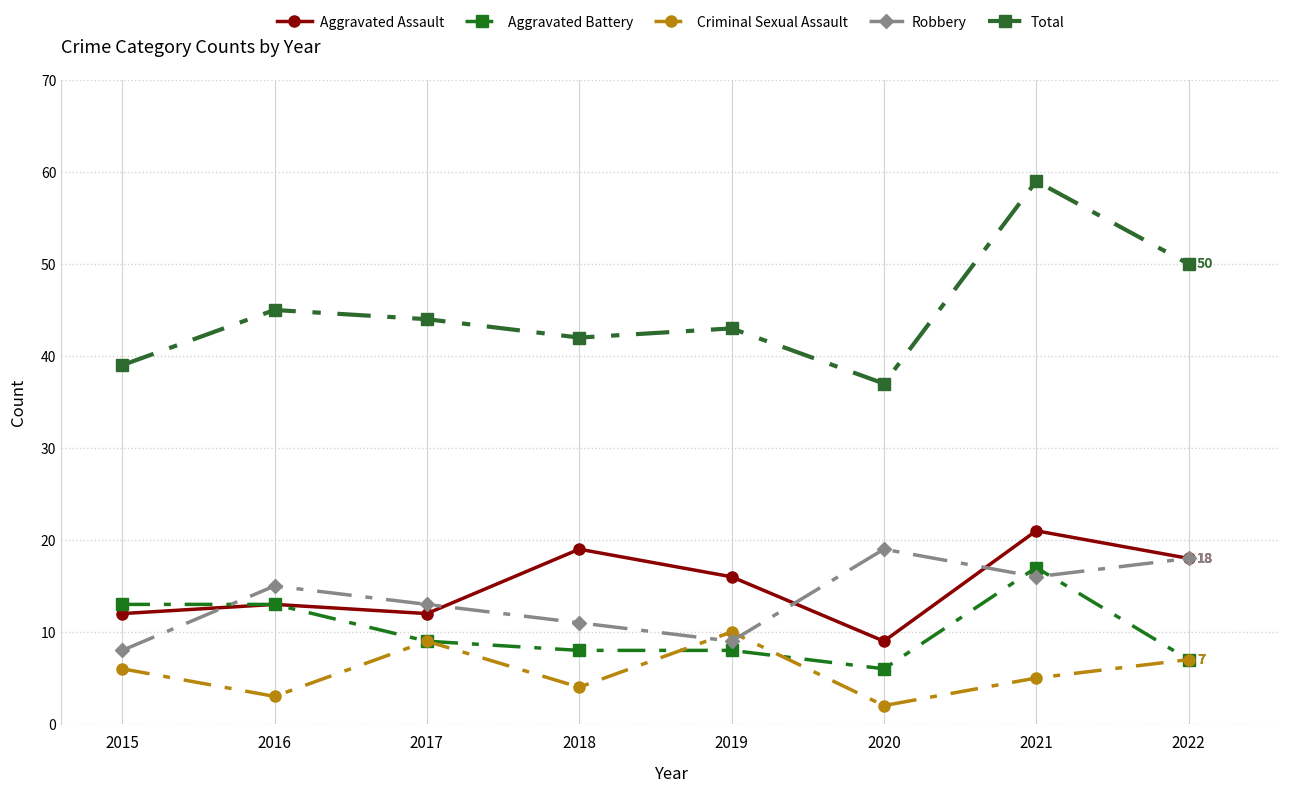

True or false: Total and Criminal Sexual Assault intersect in this chart.

False